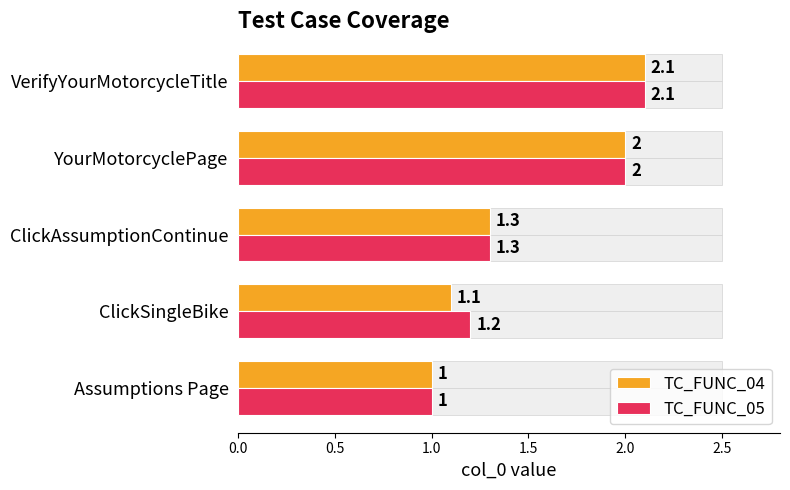

Reading left to right, transcribe all the data shown in this chart.

TC_FUNC_04: 1.0	1.1	1.3	2.0	2.1
TC_FUNC_05: 1.0	1.2	1.3	2.0	2.1